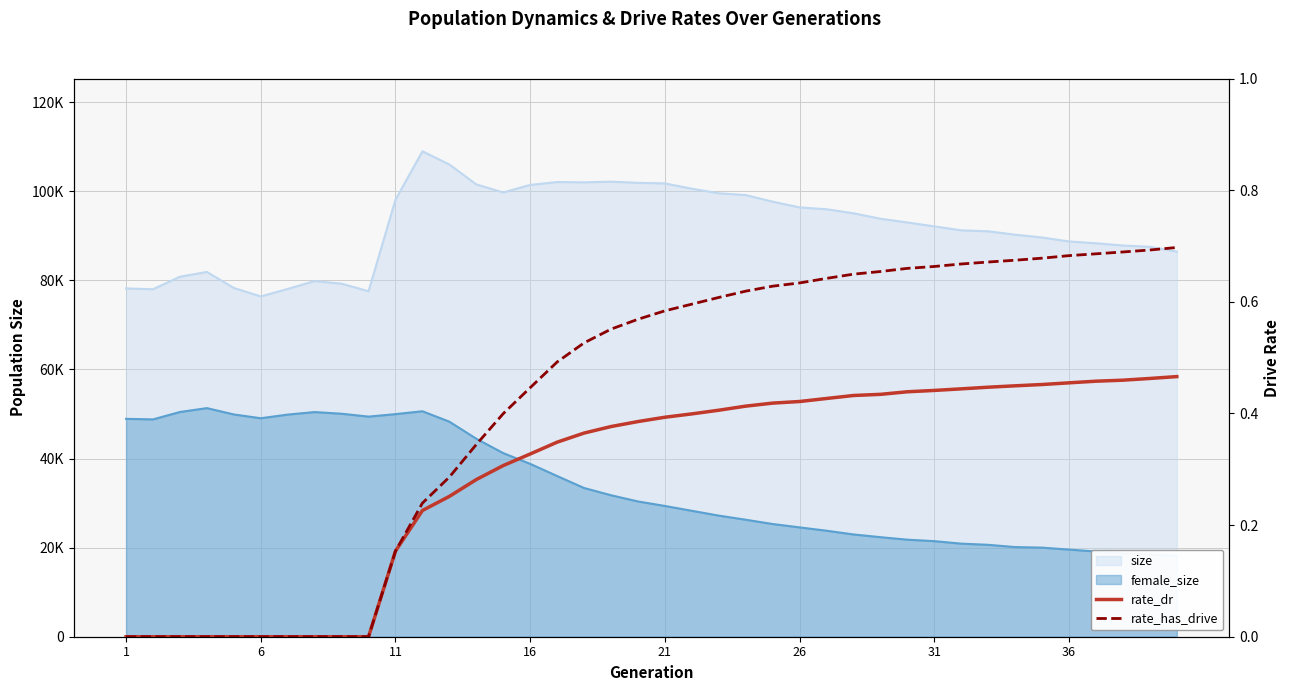

What is the maximum value shown in the chart?

0.7